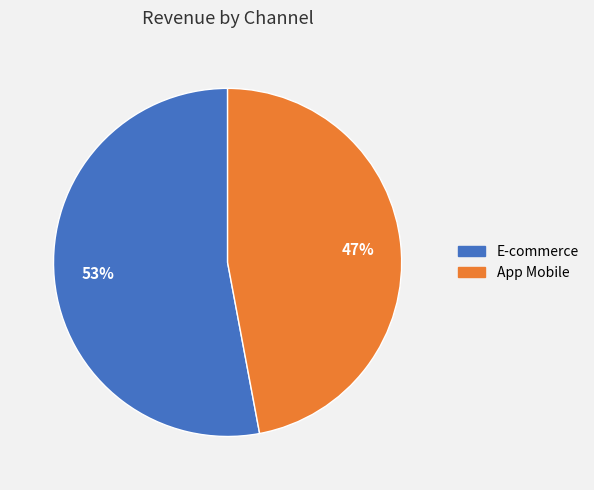

Is there a majority slice in this chart?

Yes